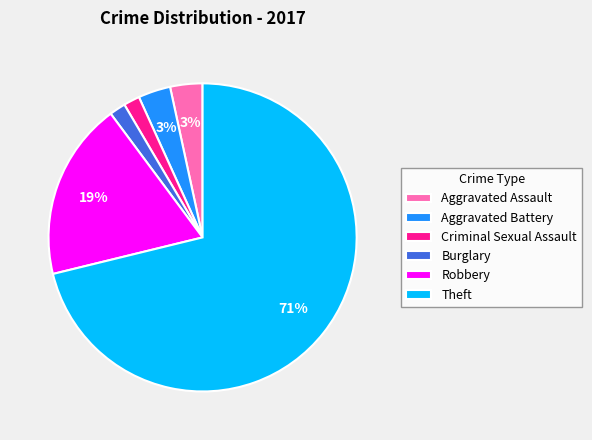

To the nearest percent, what is the difference between the Theft and Criminal Sexual Assault slice percentages?

69%